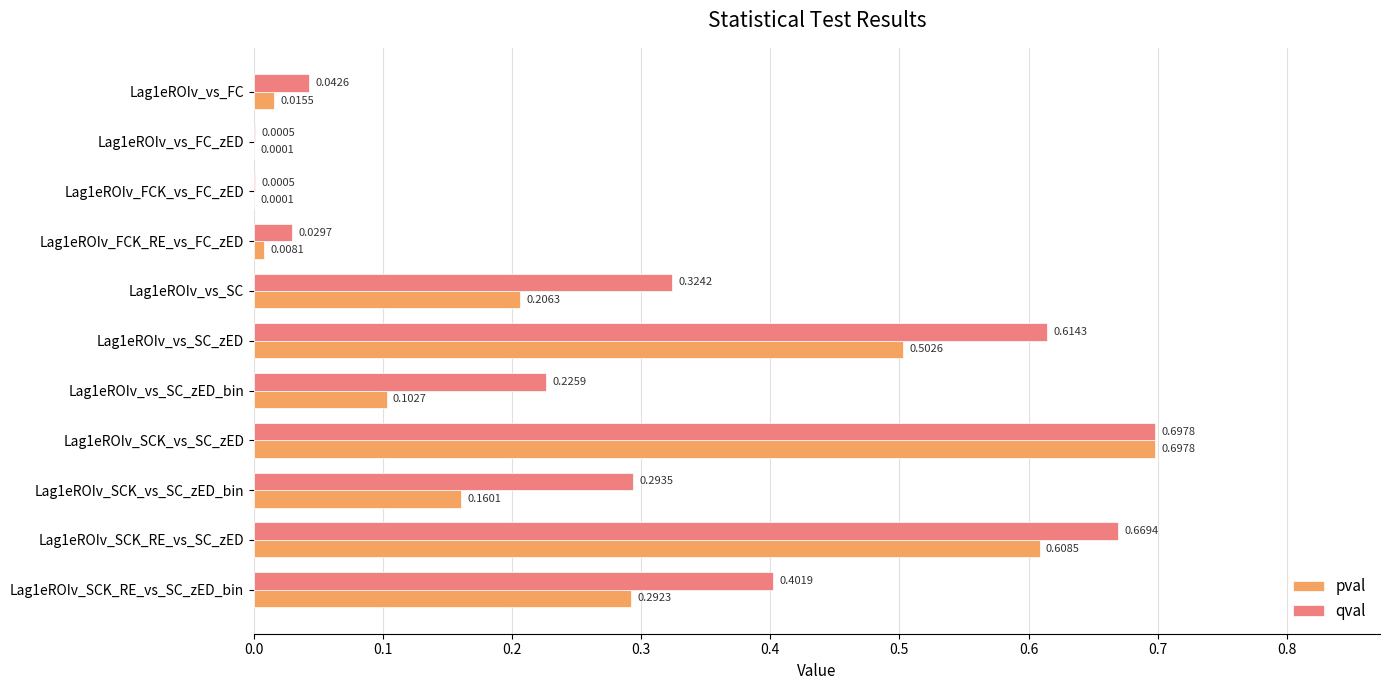

Which series changed the most between Lag1eROIv_vs_FC_zED and Lag1eROIv_vs_SC?

qval